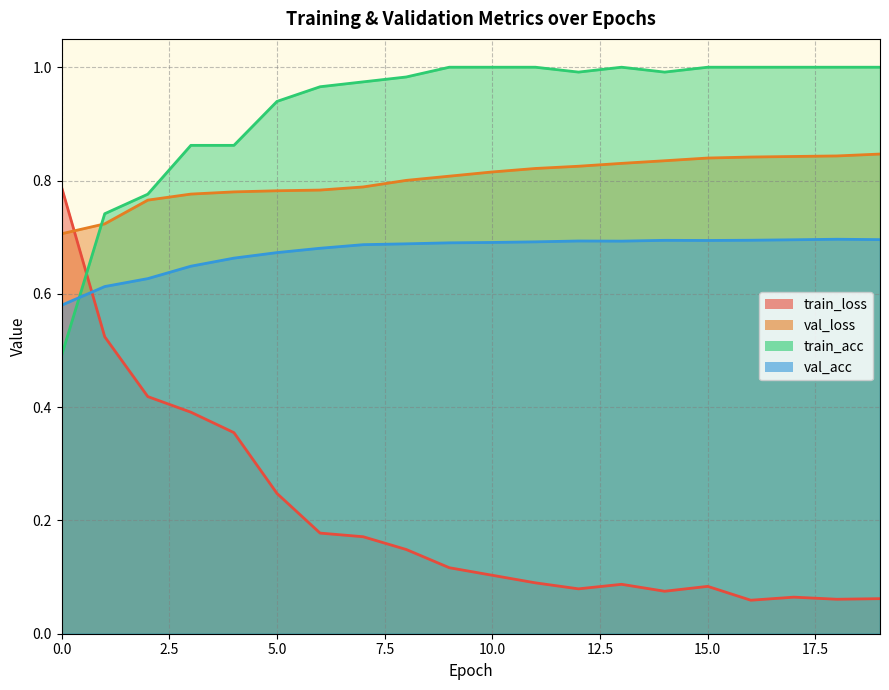

At how many categories does at least one series exceed 0?

20